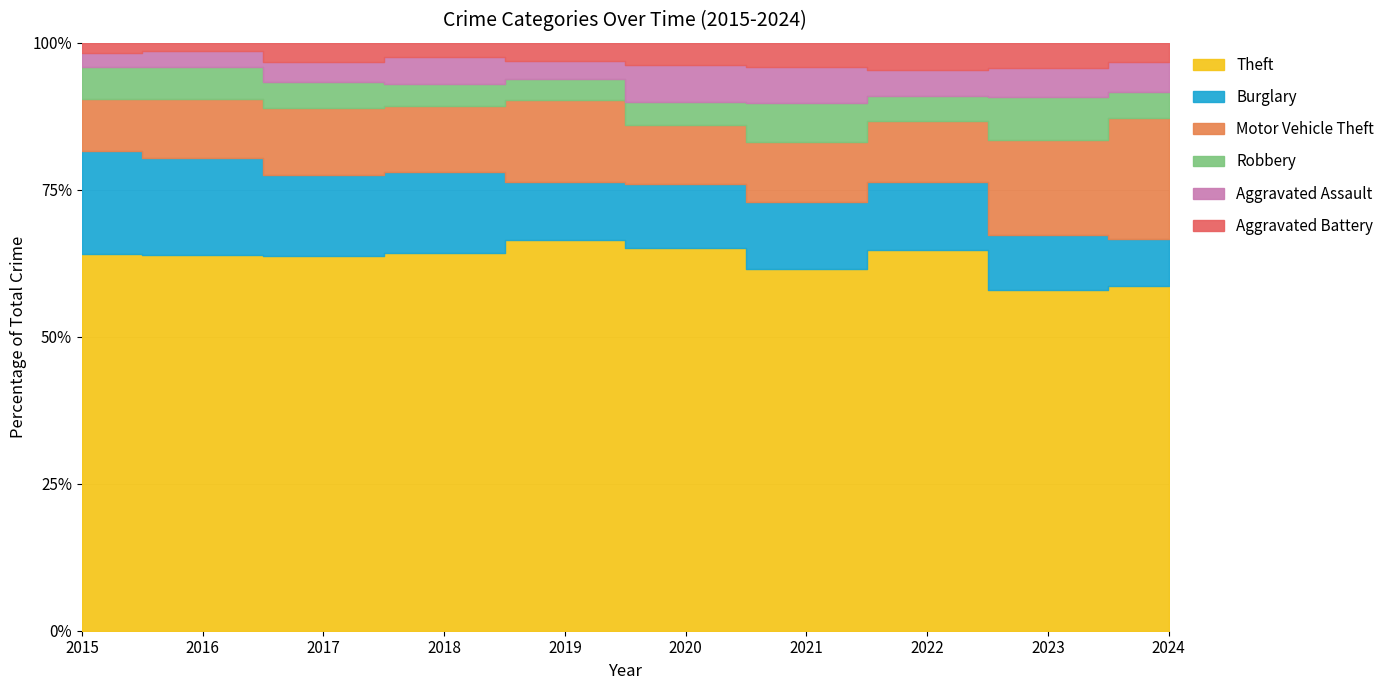

Reading left to right, extract all data points from this chart.

Theft: 2015=290	2016=283	2017=261	2018=287	2019=259	2020=238	2021=179	2022=279	2023=308	2024=160
Burglary: 2015=80	2016=73	2017=56	2018=62	2019=39	2020=40	2021=33	2022=50	2023=49	2024=22
Motor Vehicle Theft: 2015=40	2016=45	2017=47	2018=50	2019=54	2020=37	2021=30	2022=45	2023=86	2024=56
Robbery: 2015=24	2016=24	2017=18	2018=17	2019=14	2020=14	2021=19	2022=18	2023=39	2024=12
Aggravated Assault: 2015=11	2016=12	2017=14	2018=20	2019=12	2020=23	2021=18	2022=19	2023=26	2024=14
Aggravated Battery: 2015=8	2016=6	2017=13	2018=11	2019=12	2020=14	2021=12	2022=20	2023=23	2024=9